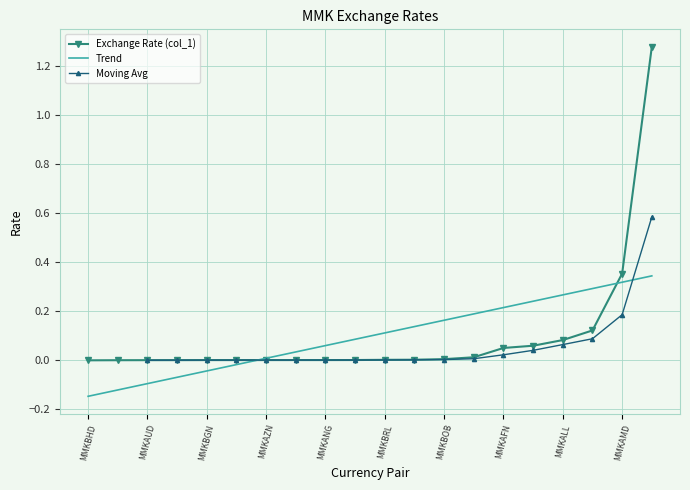

The value at MMKARS is 0.0. True or false?

True